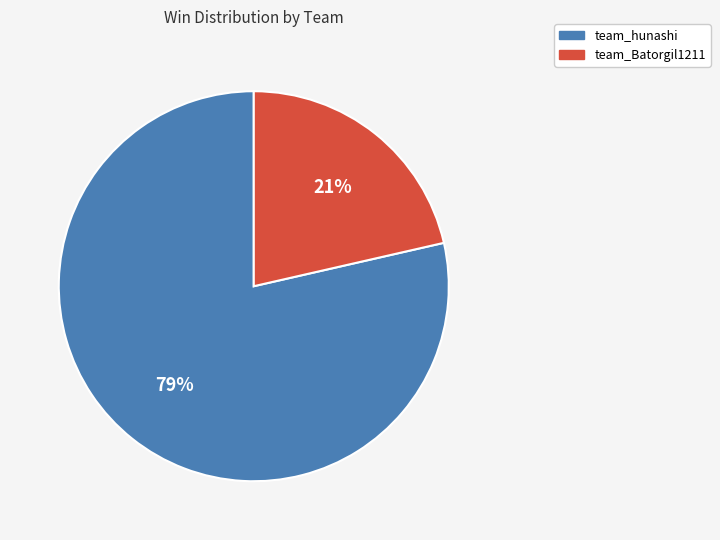

The team_hunashi slice represents 90% of the pie. True or false?

False